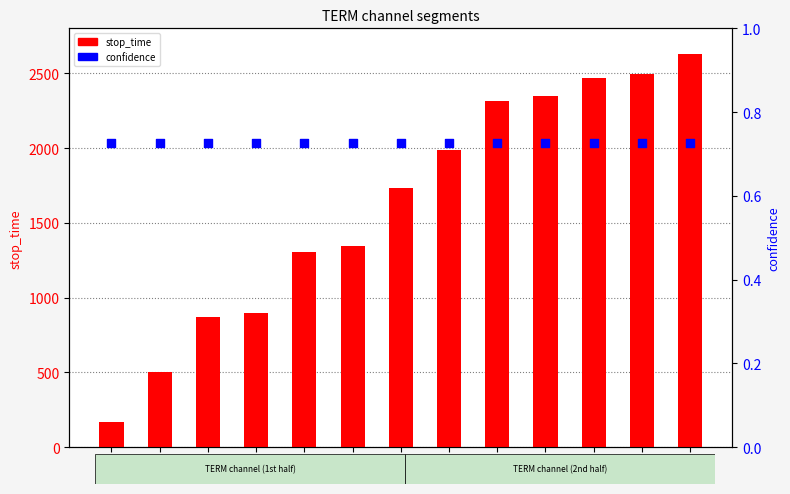

Which series reaches the maximum Y coordinate?

stop_time